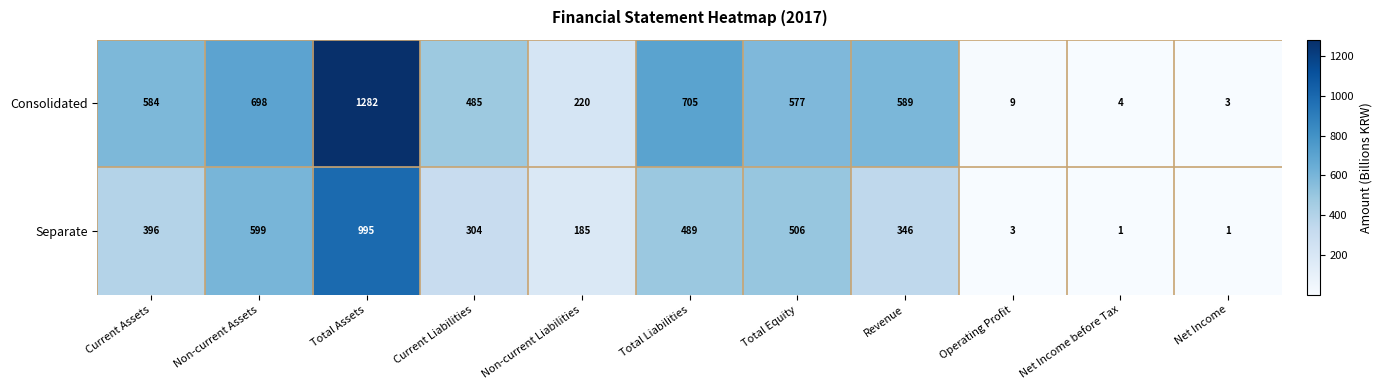

What is the smallest value displayed?

1